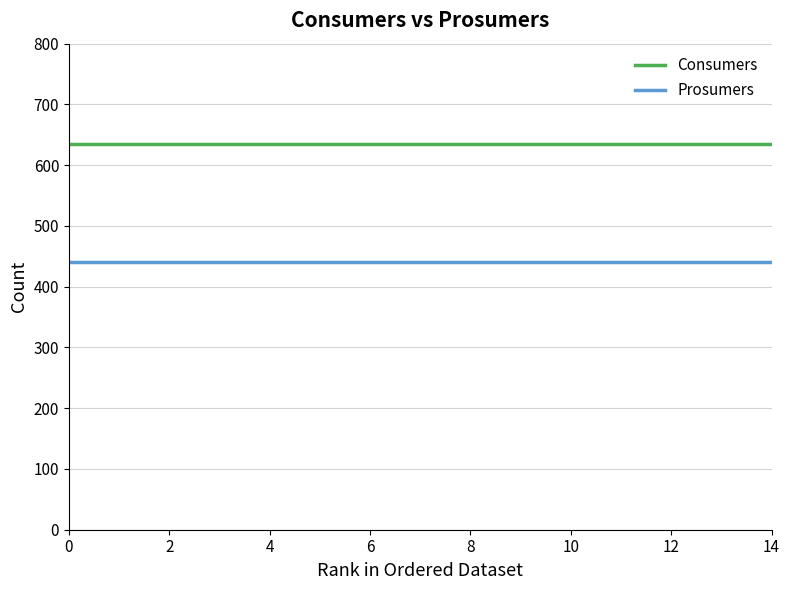

What is the minimum value for Prosumers?

440